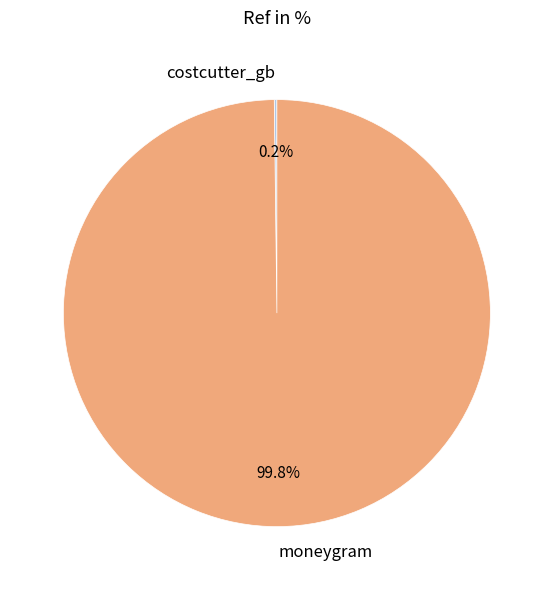

Which category has the biggest portion of the pie?

moneygram